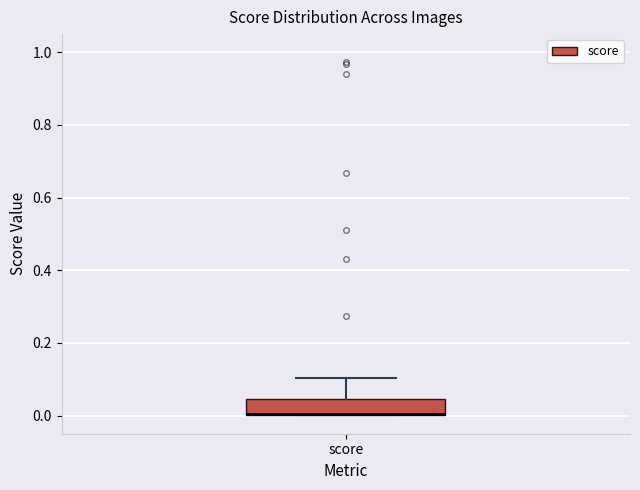

Where is the upper edge of the box for score on the y-axis? The values are not printed on the chart, so give them approximately, as read against the axis.

0.04